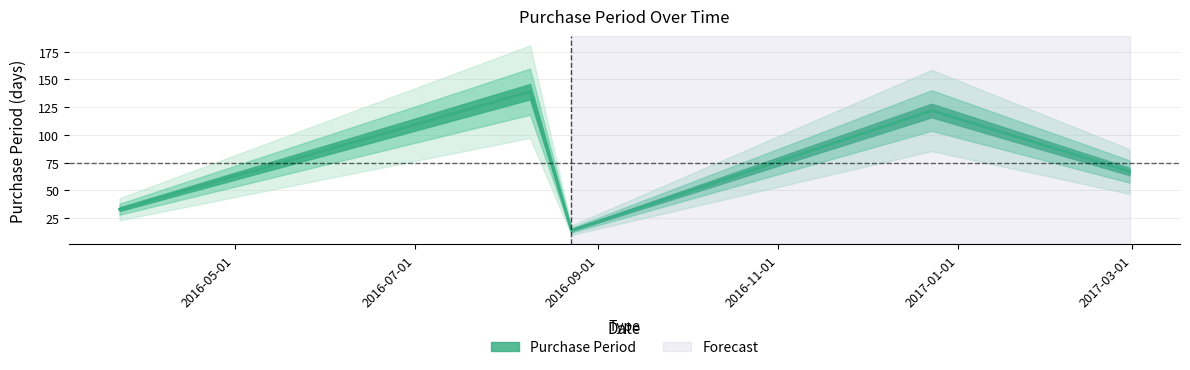

What is the sum of all values?

375